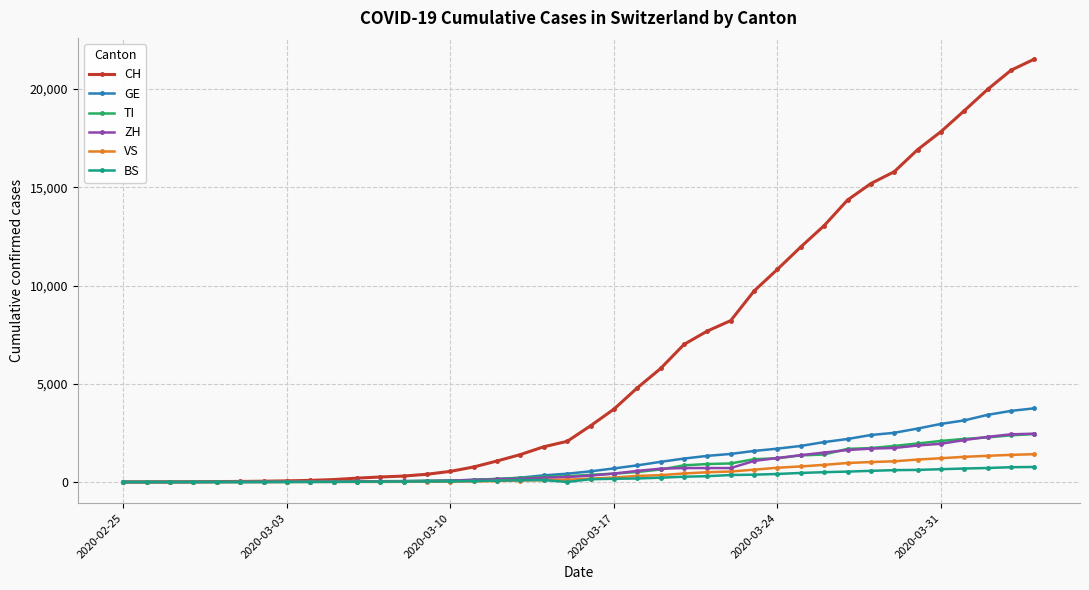

Which series has the widest spread of values?

CH